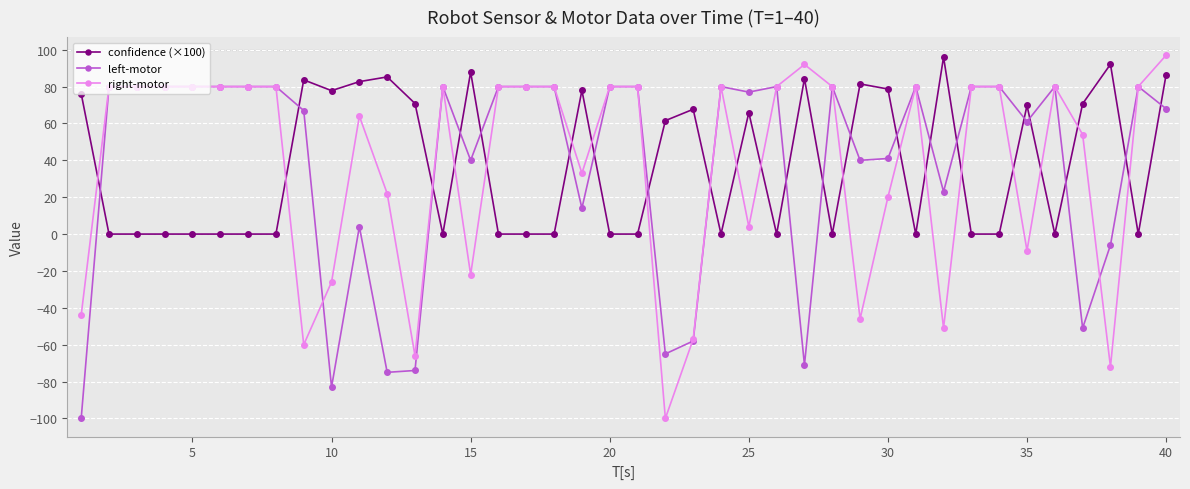

How many intersections are there between right-motor and confidence (×100)?

19